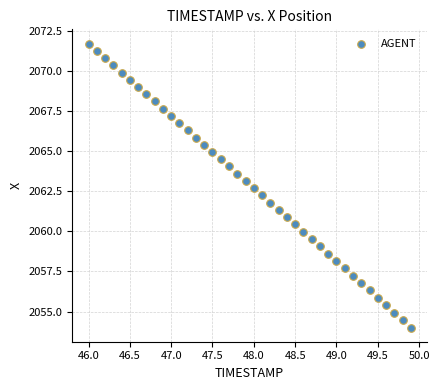

What is the range of Y values (max minus min)?

17.7